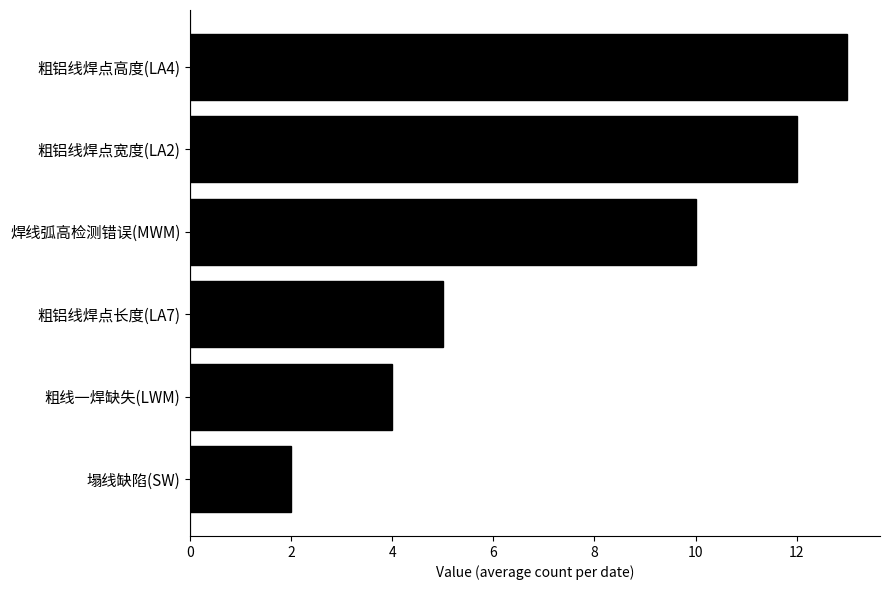

Is it true that the value at 粗线一焊缺失(LWM) is 4?

True